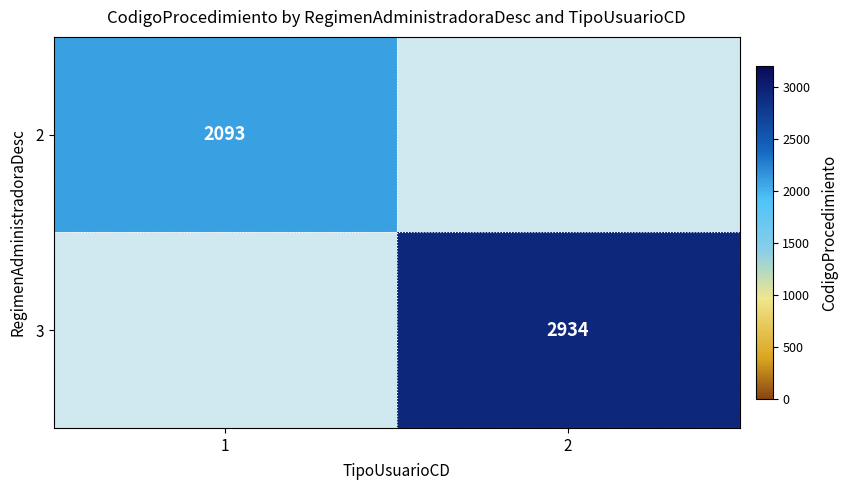

True or false: 2 has a value of 2093 at 1.

True